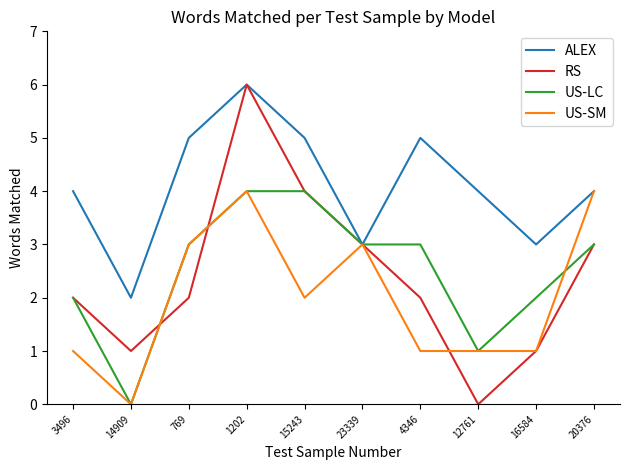

What is the maximum value for RS?

6